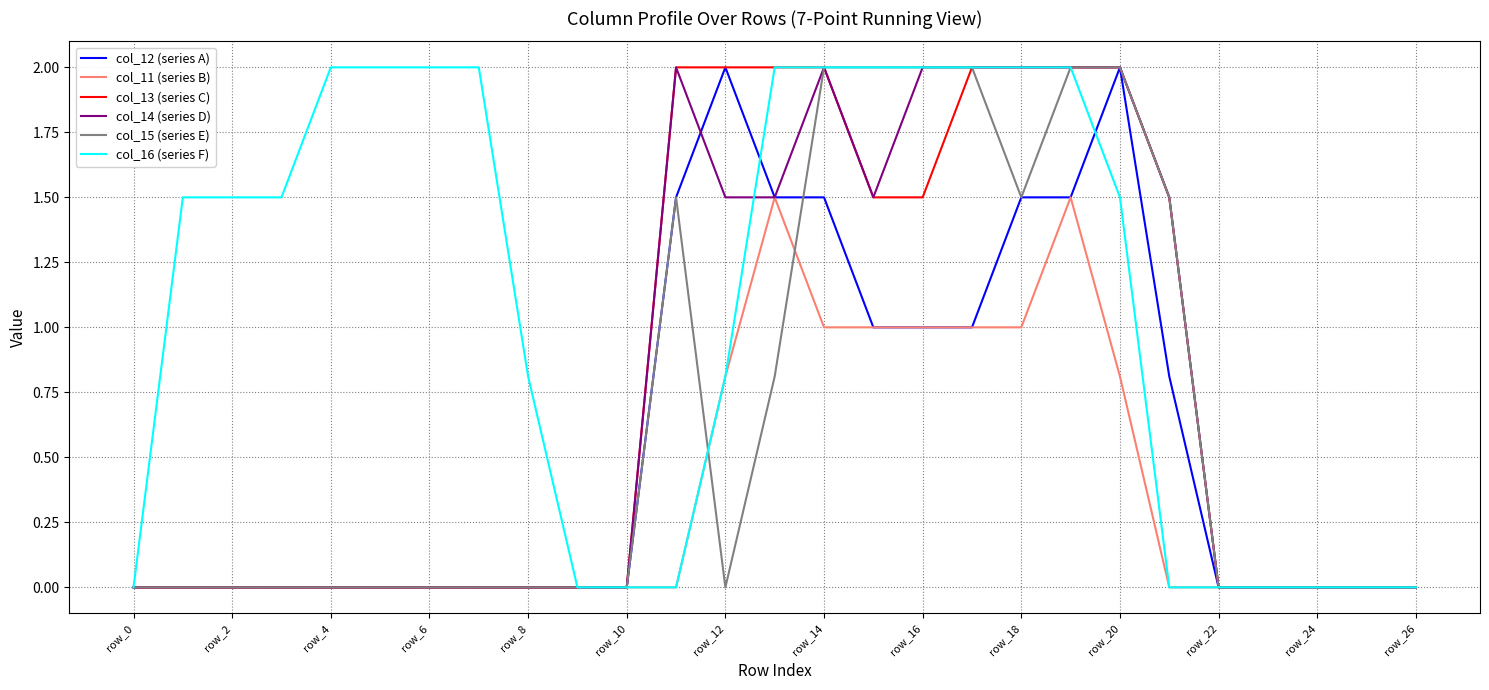

Which series has the largest total across all categories?

col_16 (series F)